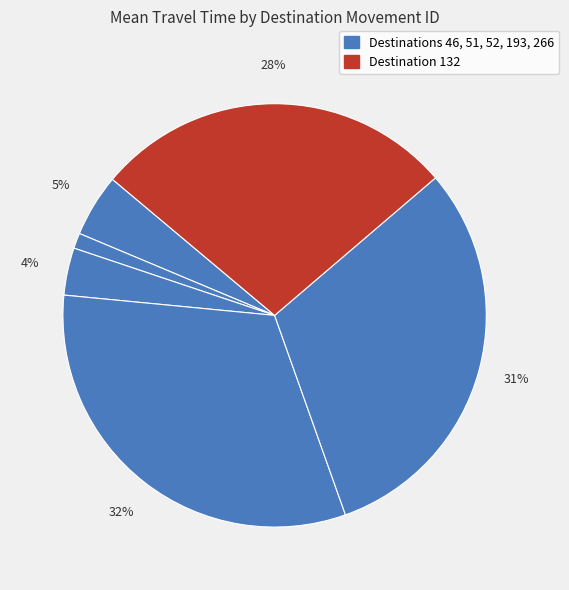

Count the number of slices in the pie.

6